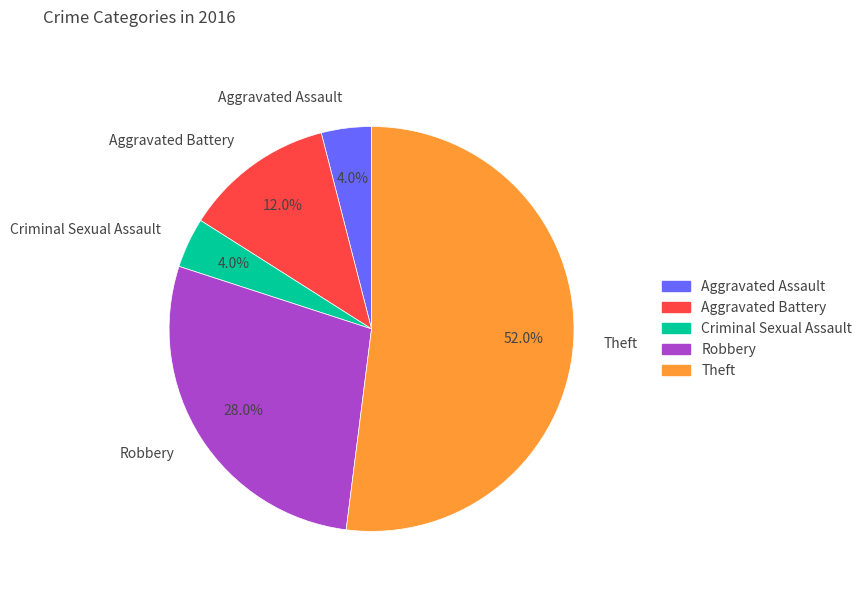

How many segments does this pie chart have?

5